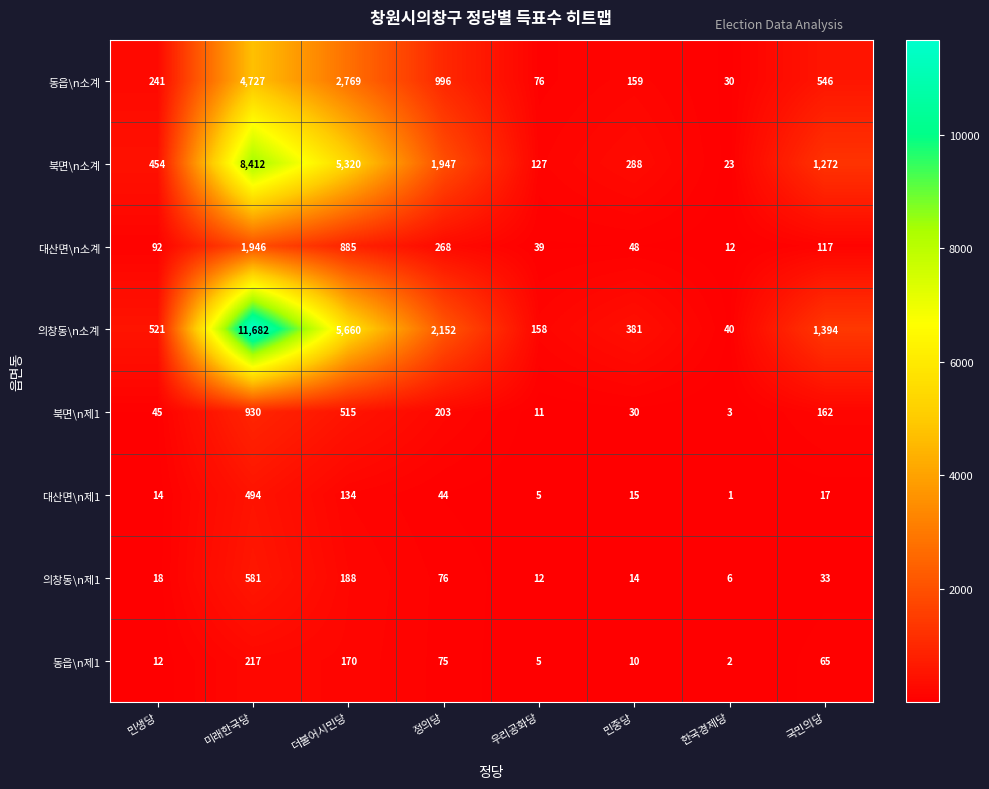

The value of 북면\n소계 at 미래한국당 is 8412. True or false?

True